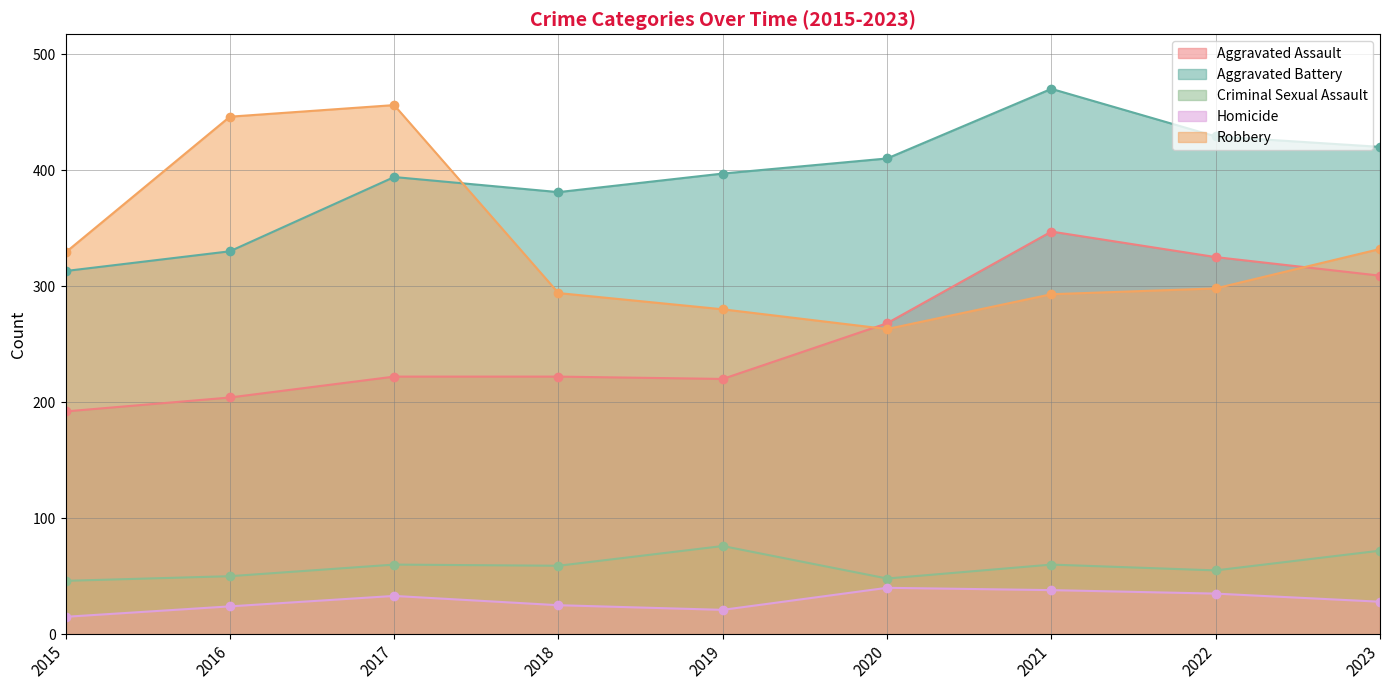

True or false: Aggravated Assault and Homicide intersect in this chart.

False